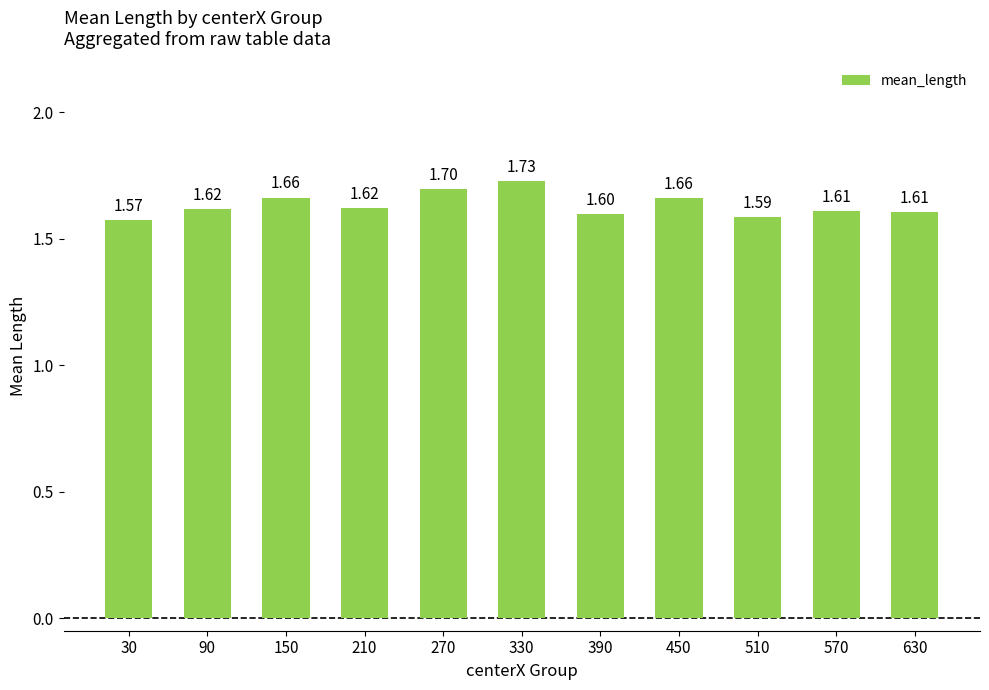

What is the ratio of the value at 450 to the value at 330?

1.0